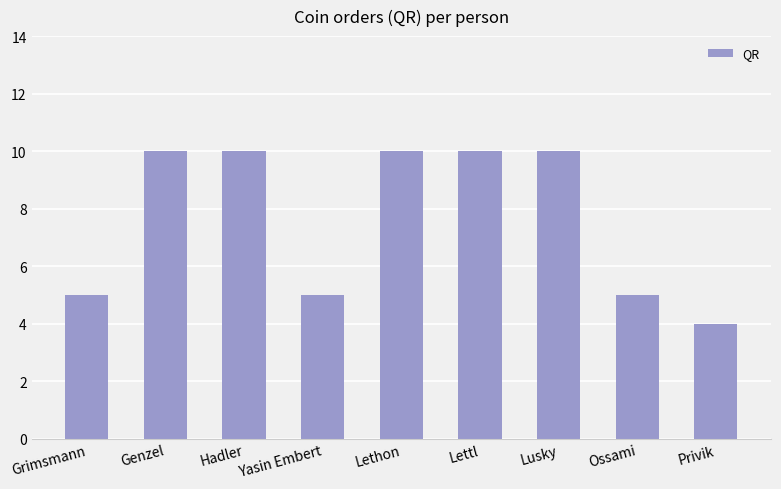

How many values are between 5 and 10?

8